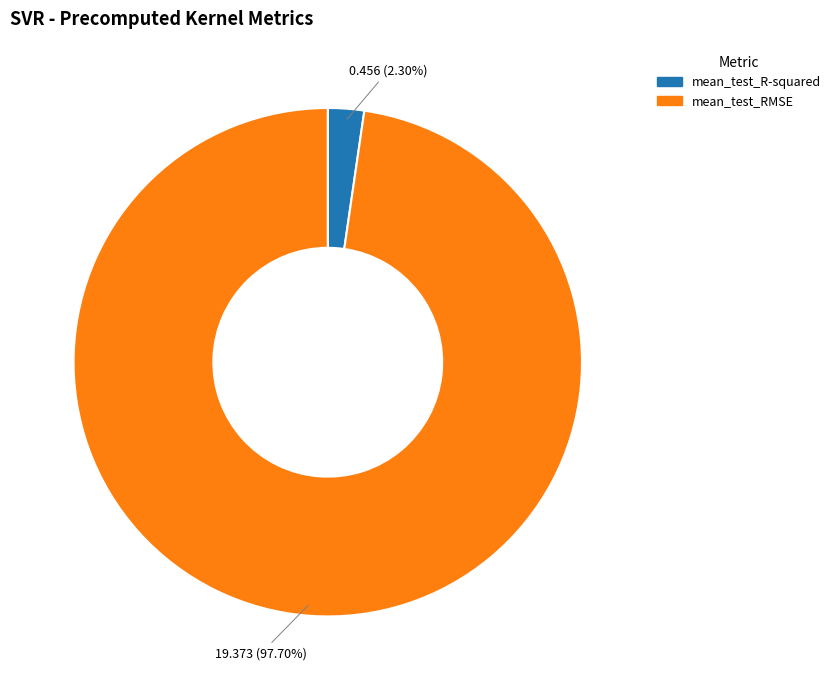

Does mean_test_R-squared account for over 50% of the chart?

No